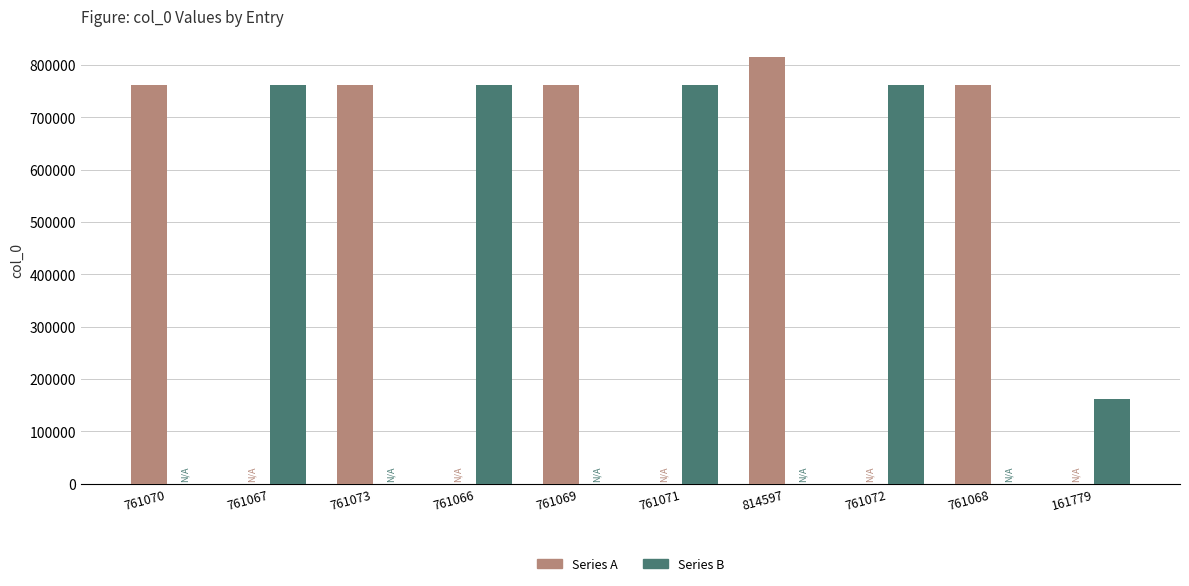

At which label is Series B closest to 380536?

161779